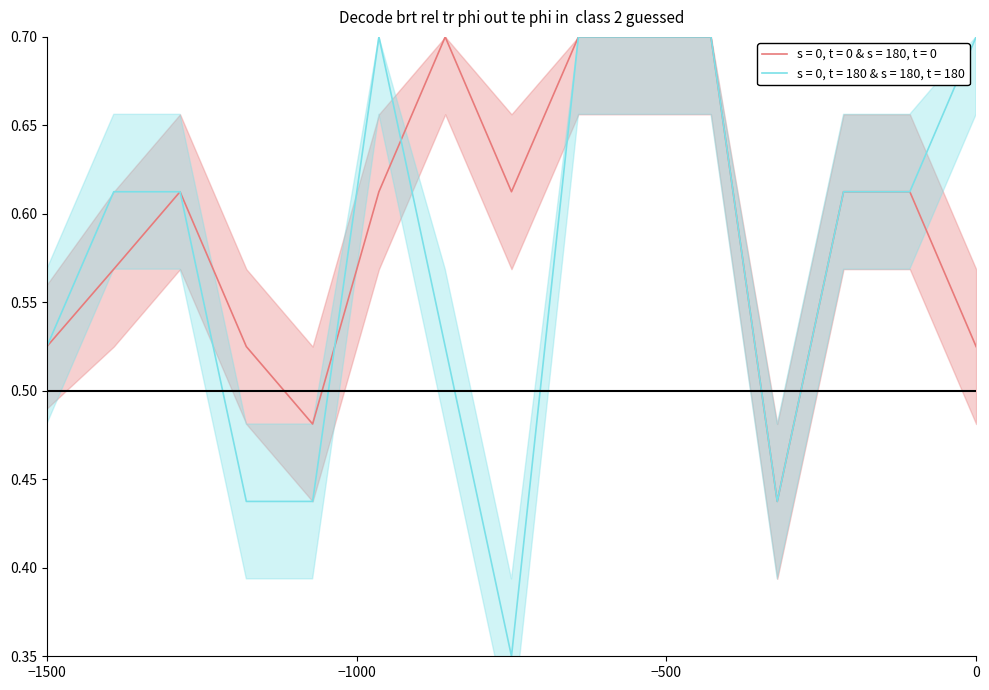

How many lines are shown in the chart?

2